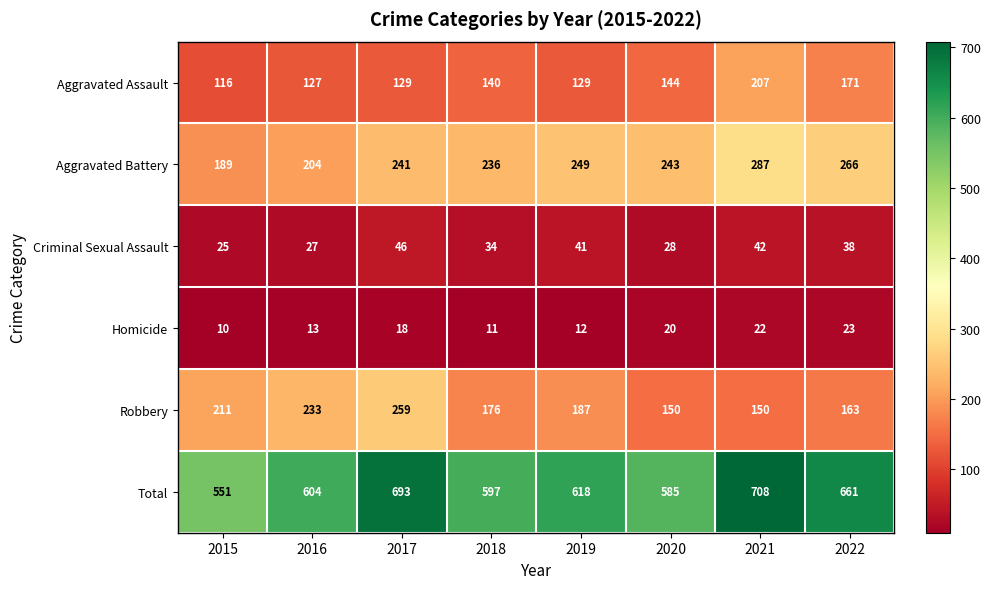

What is the average value of the Robbery series?

191